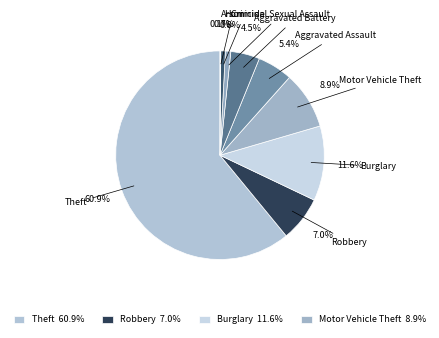

To the nearest percent, what is the average slice percentage?

11%